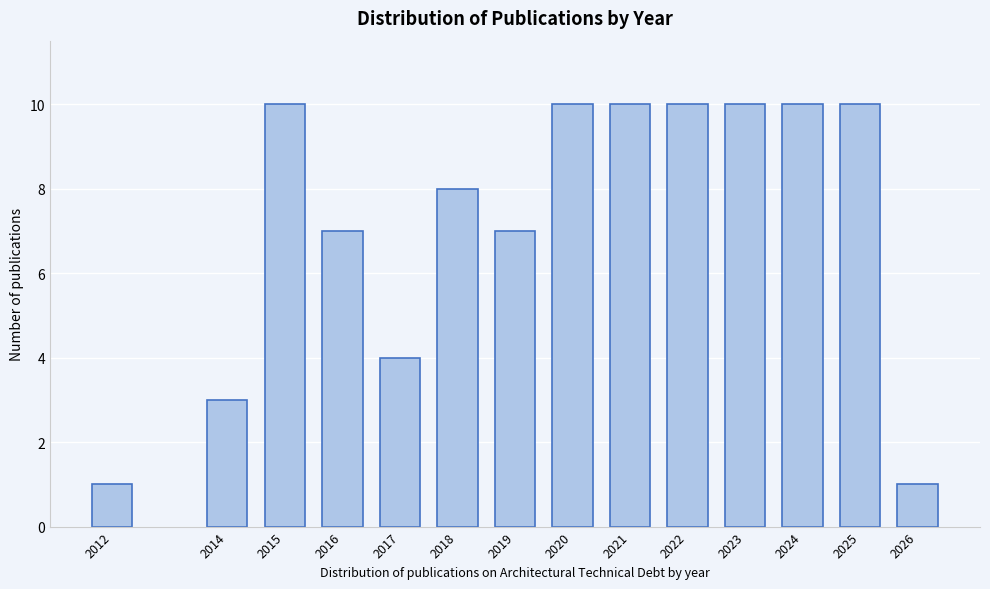

Reading left to right, list all the values displayed in this chart.

2012=1	2014=3	2015=10	2016=7	2017=4	2018=8	2019=7	2020=10	2021=10	2022=10	2023=10	2024=10	2025=10	2026=1